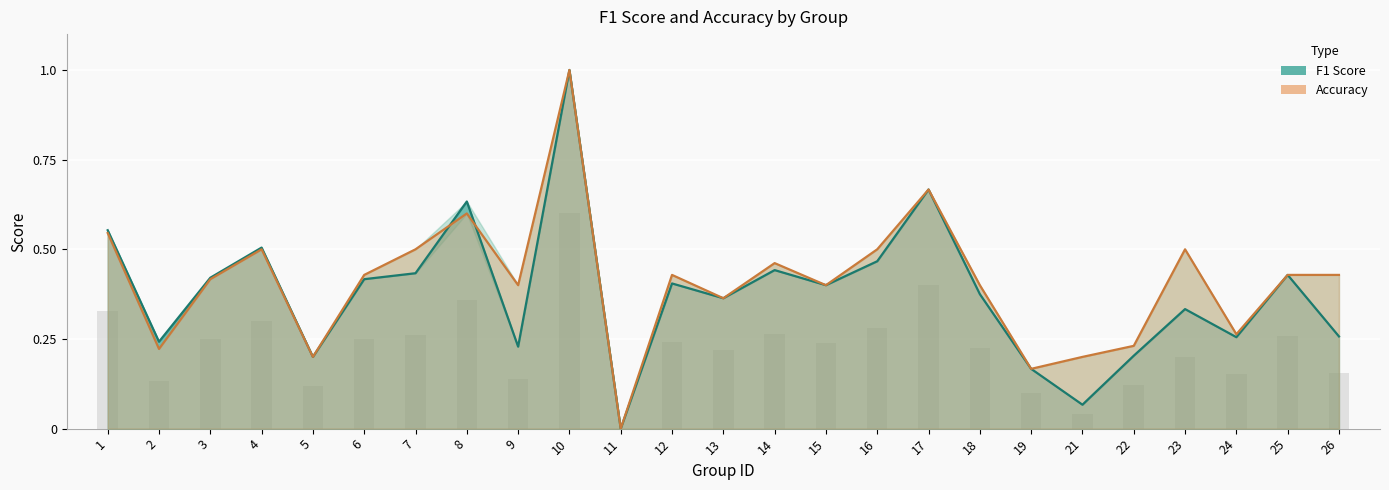

Reading left to right, list all the values displayed in this chart.

f1: 0.6	0.2	0.4	0.5	0.2	0.4	0.4	0.6	0.2	1.0	0.0	0.4	0.4	0.4	0.4	0.5	0.7	0.4	0.2	0.1	0.2	0.3	0.3	0.4	0.3
accuracy: 0.5	0.2	0.4	0.5	0.2	0.4	0.5	0.6	0.4	1.0	0.0	0.4	0.4	0.5	0.4	0.5	0.7	0.4	0.2	0.2	0.2	0.5	0.3	0.4	0.4